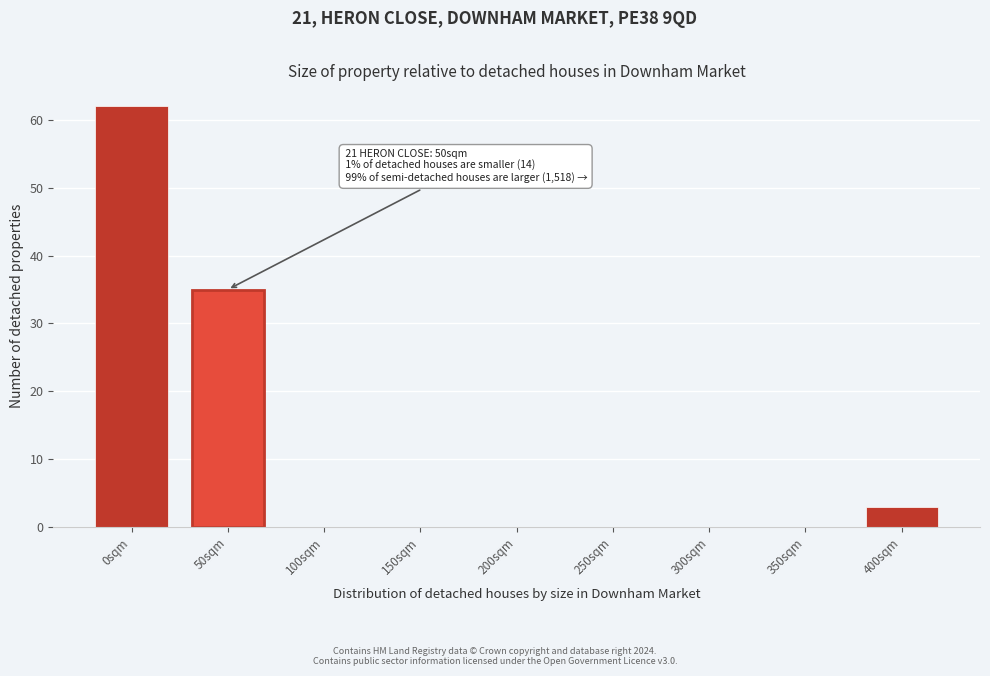

Reading left to right, list all the values displayed in this chart.

0sqm=62	50sqm=35	100sqm=0	150sqm=0	200sqm=0	250sqm=0	300sqm=0	350sqm=0	400sqm=3